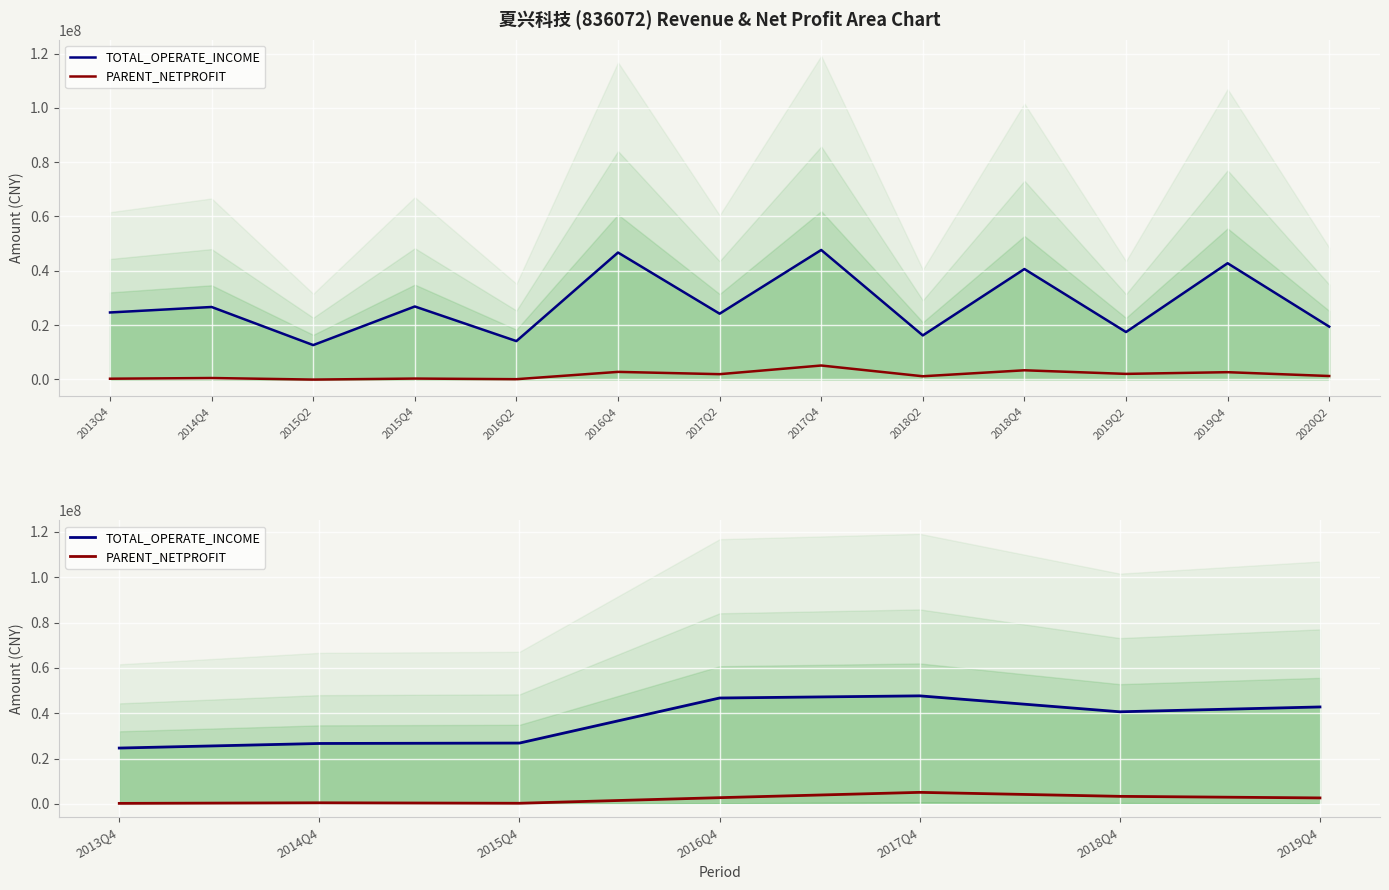

How many data points in TOTAL_OPERATE_INCOME are less than 40623020?

3